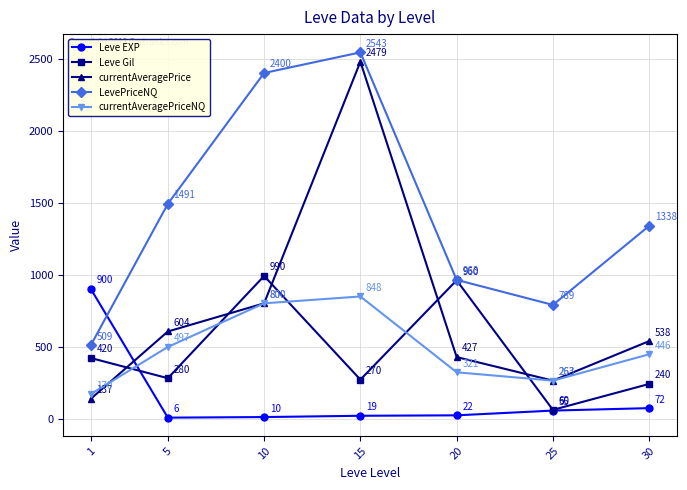

List the labels in order of LevePriceNQ value, largest first.

15, 10, 5, 30, 20, 25, 1